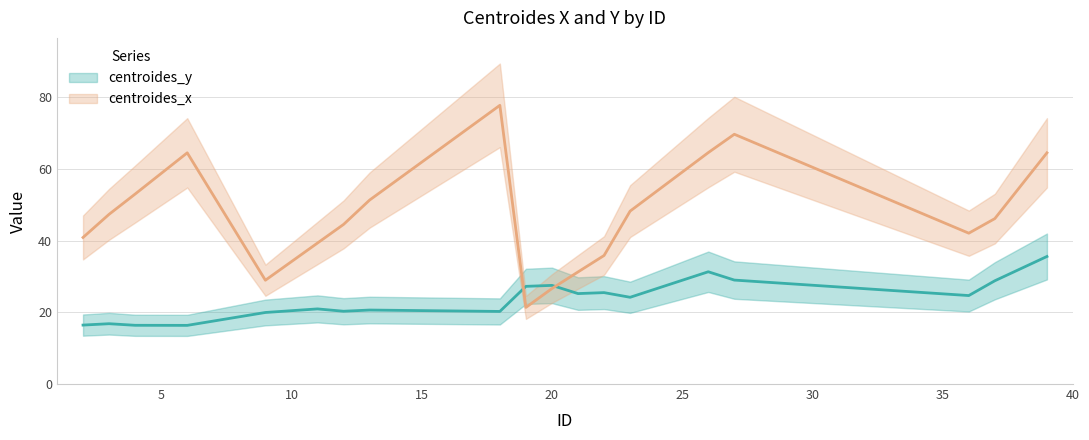

Does the chart display data point markers on the line(s)?

No